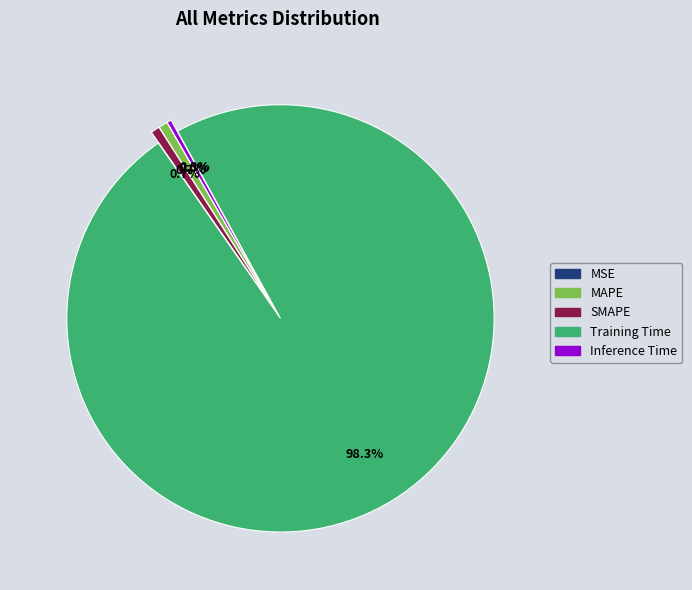

Do MAPE and Training Time together represent more than half of the pie?

Yes